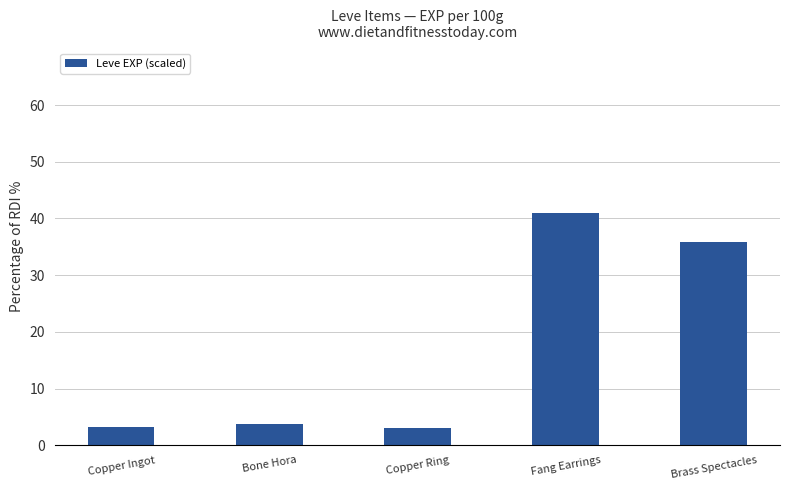

What is the maximum value shown in the chart?

41.0